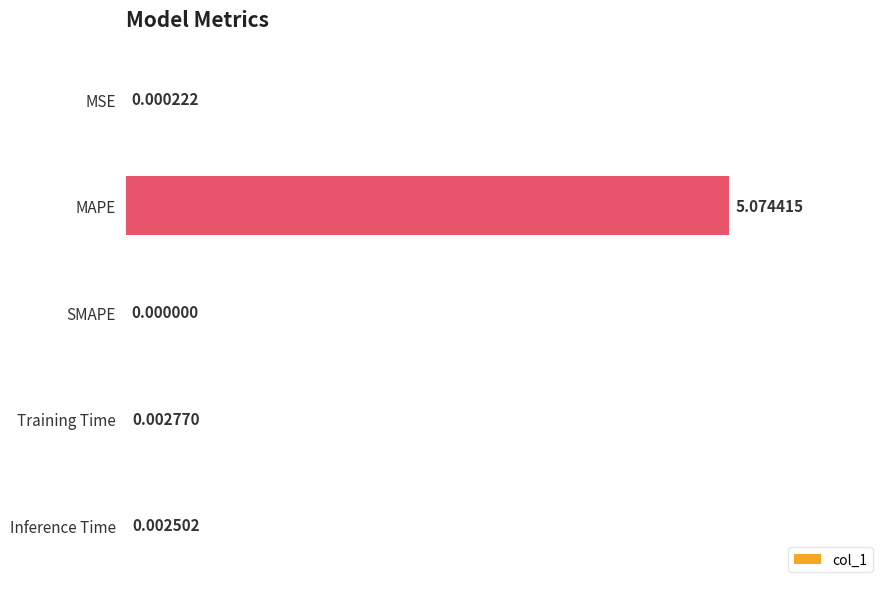

Where is the data nearest to the value 2?

Training Time